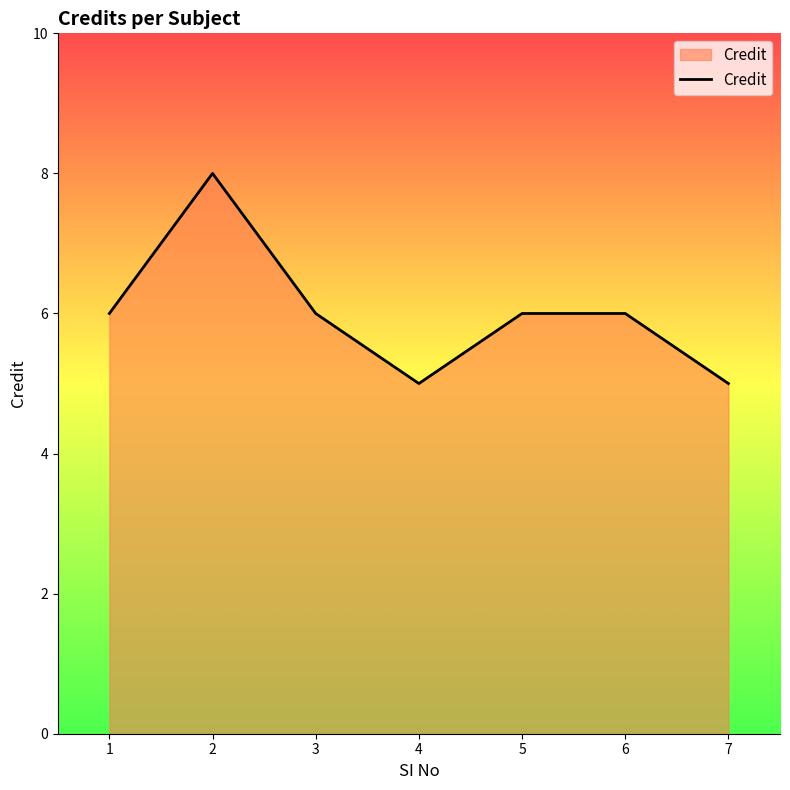

Approximately how many times larger is the value at 3 compared to 1?

1.0